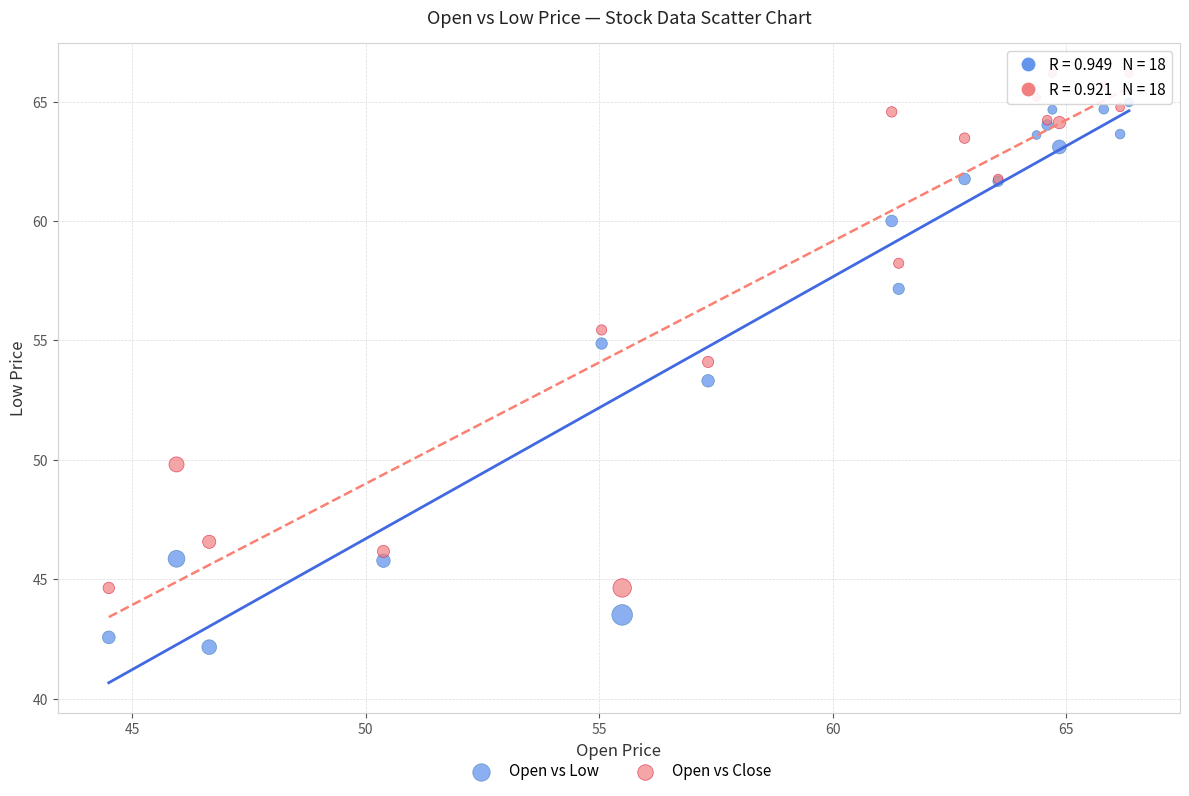

In the Open vs Low series, what Y value is closest to 53?

53.3